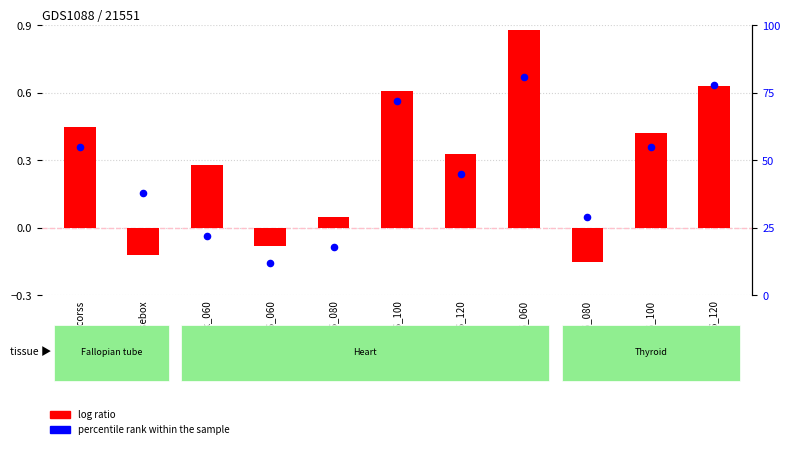

What is the total value across all series at vt6_100?

55.4